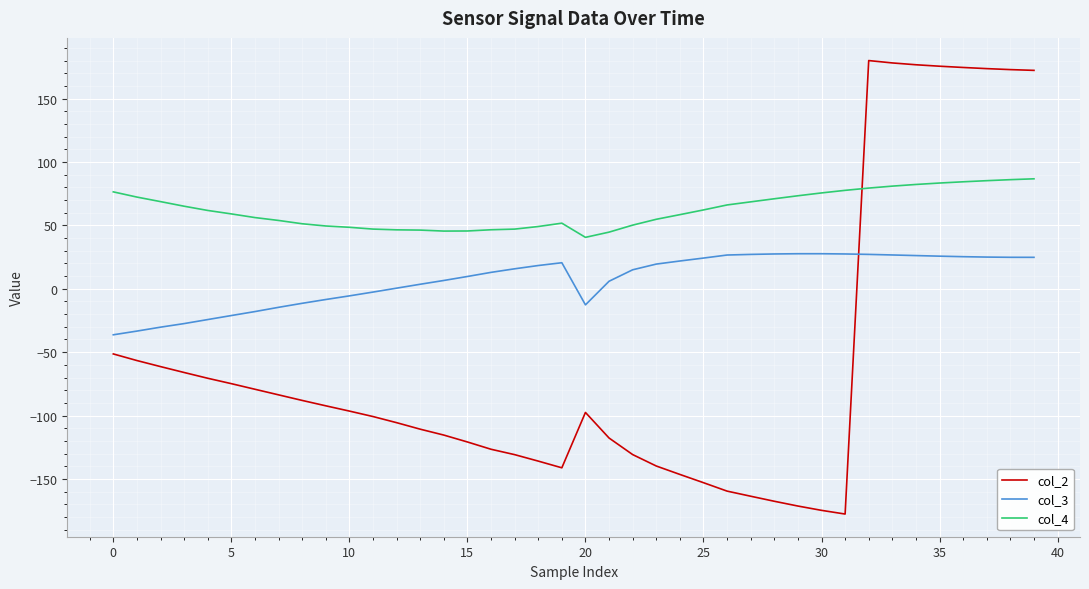

Does the chart have visible grid lines?

Yes